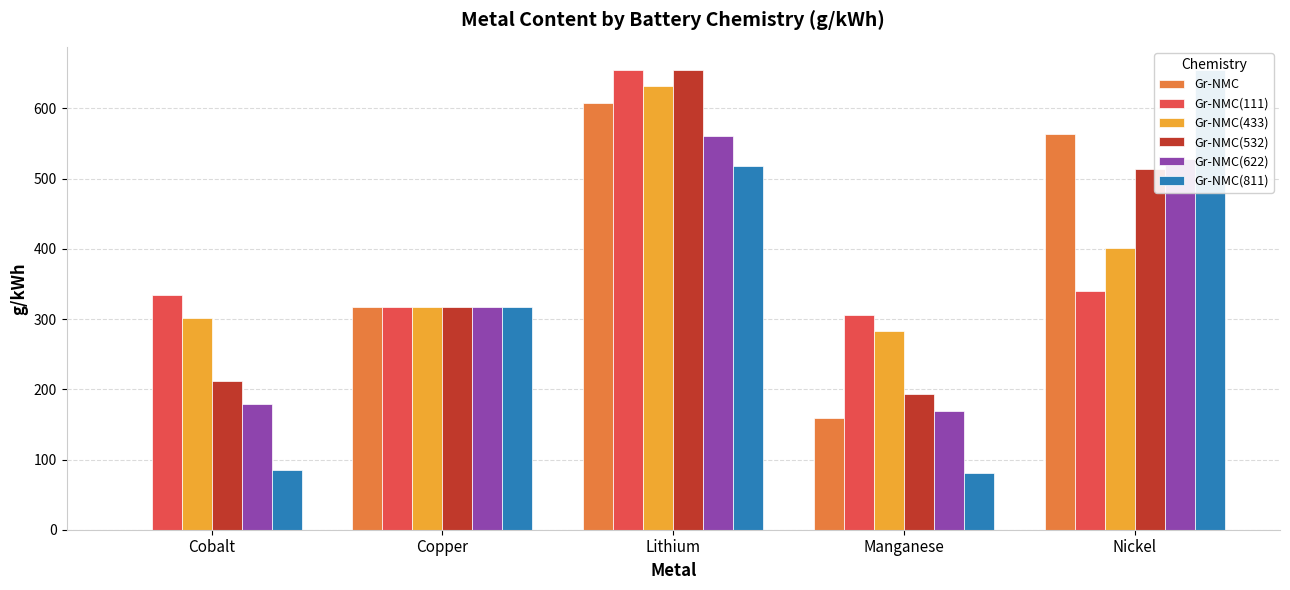

What is the difference between the second highest and second lowest values in the Gr-NMC(622) series?

348.7